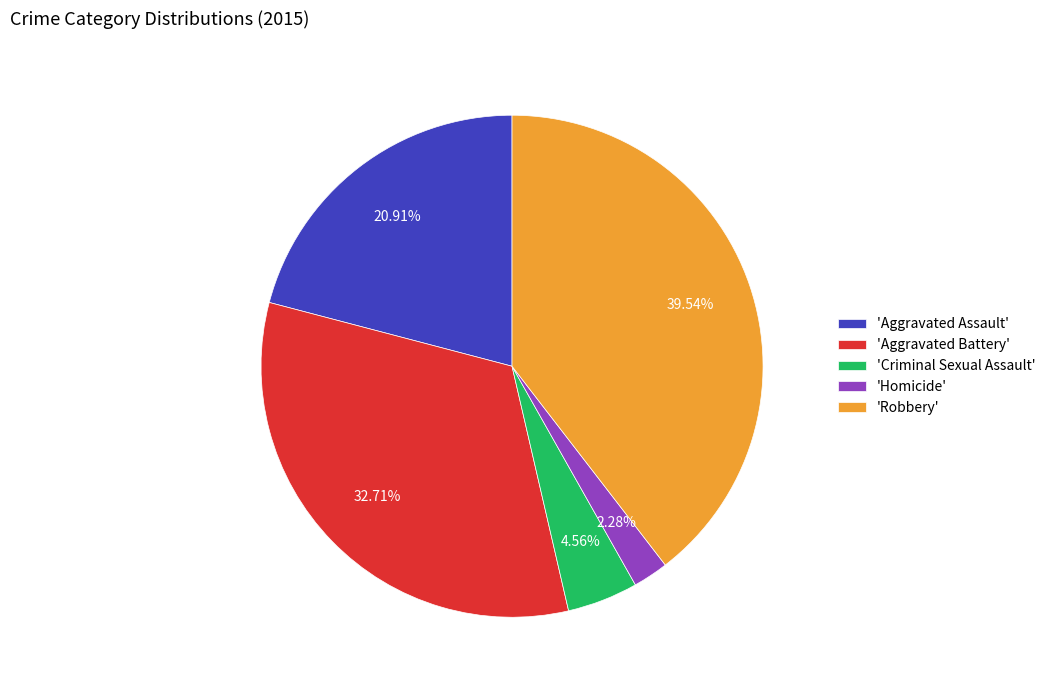

How many segments does this pie chart have?

5